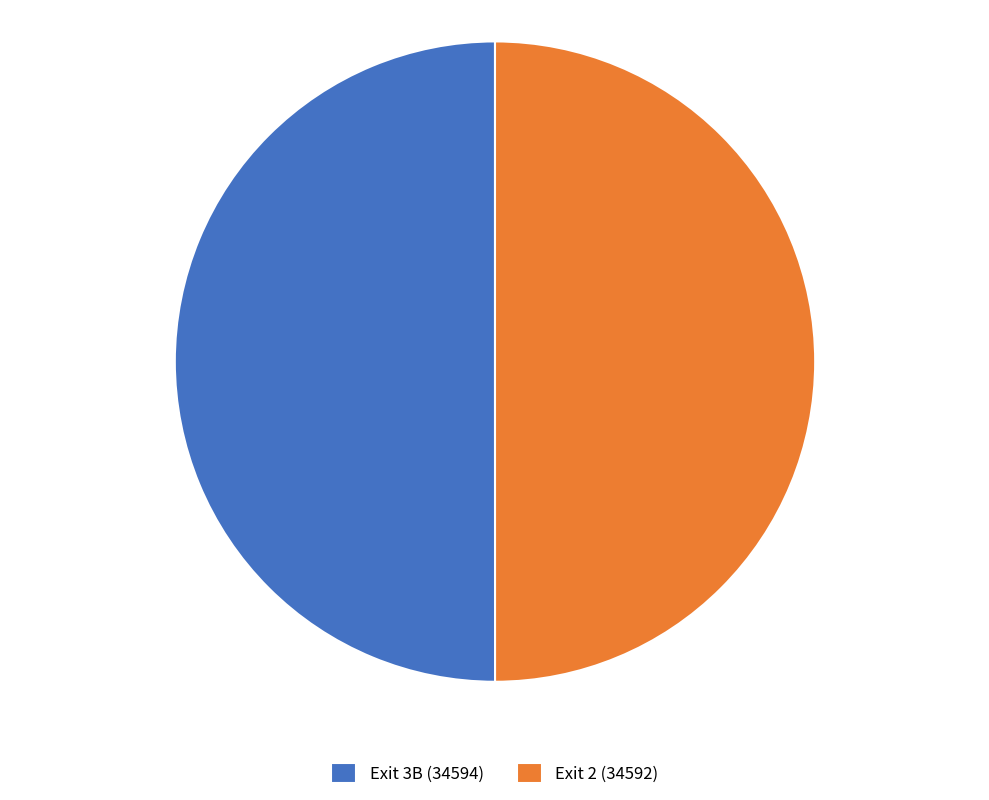

What is the ratio of the value at Exit 3B (34594) to the value at Exit 2 (34592)?

1.0